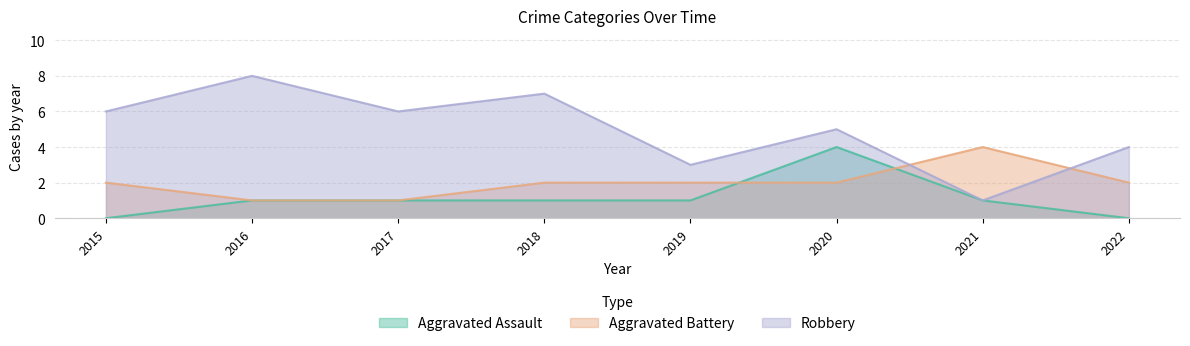

Does the chart display data point markers on the line(s)?

No